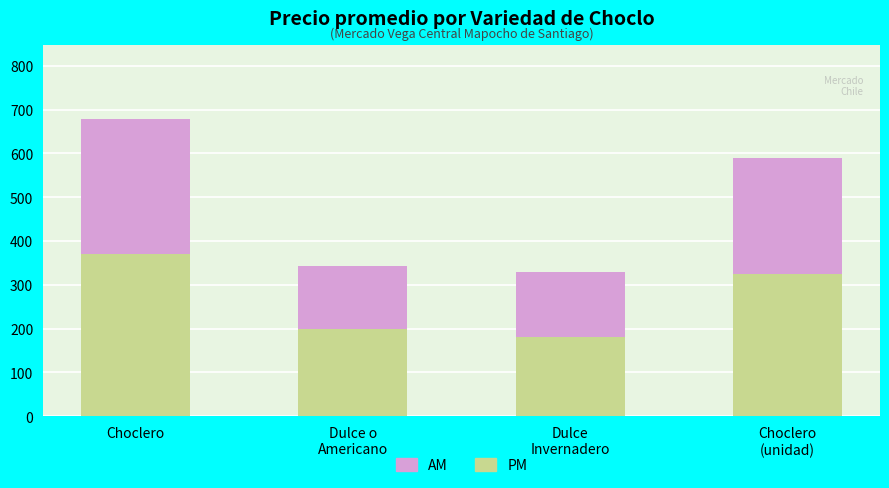

How many bars are there in total?

4